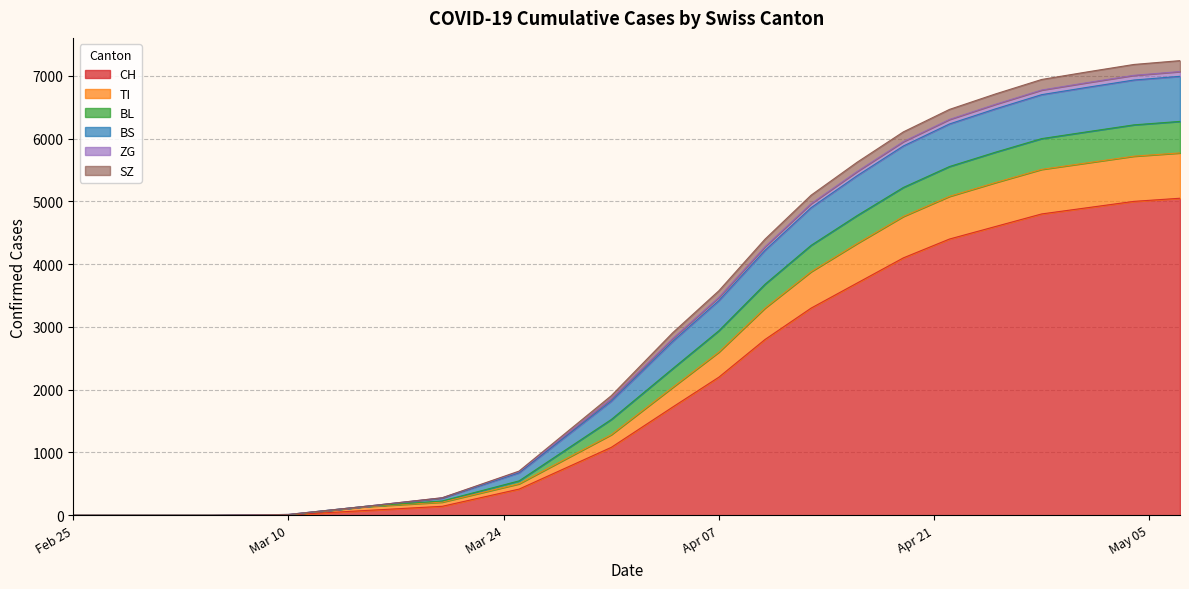

Which has a higher value, 2020-02-29 or 2020-04-10?

2020-04-10